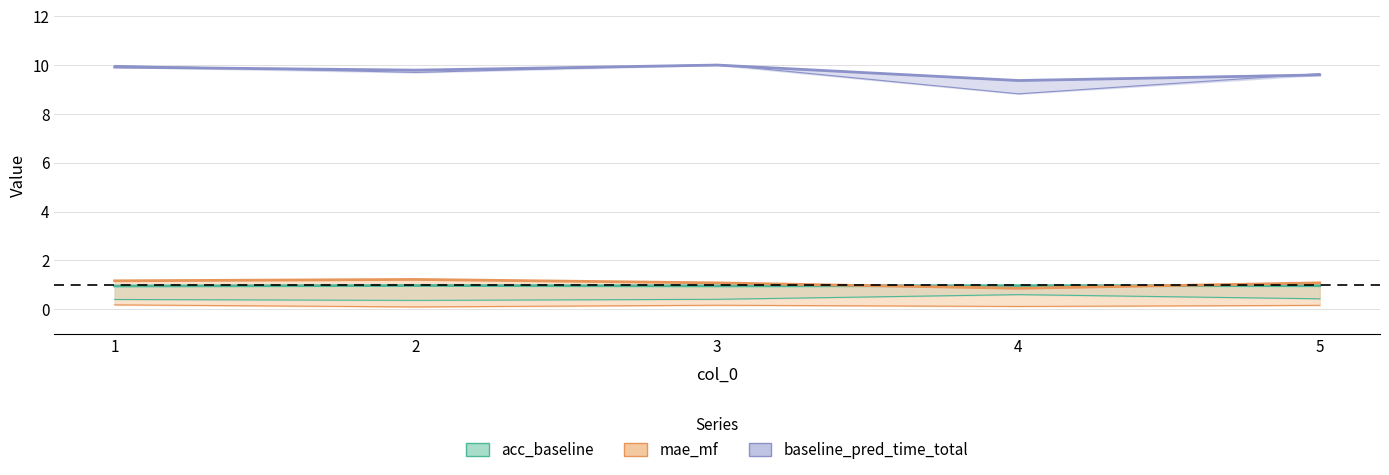

True or false: baseline_pred_time_mean has a value of 3.8 at 5.

False